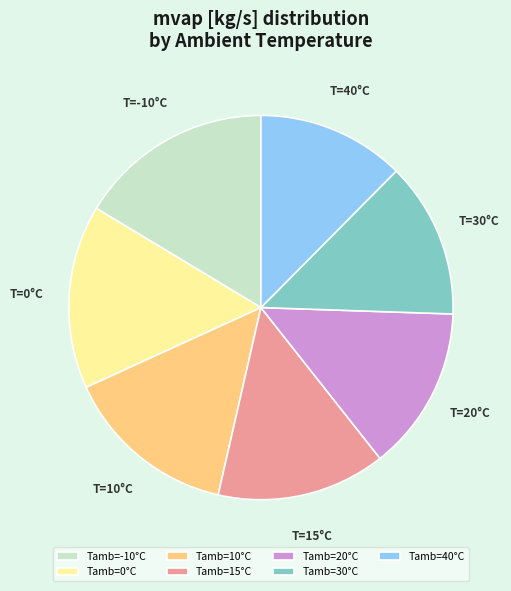

Is the sum of Tamb=-10°C and Tamb=0°C greater than half?

No